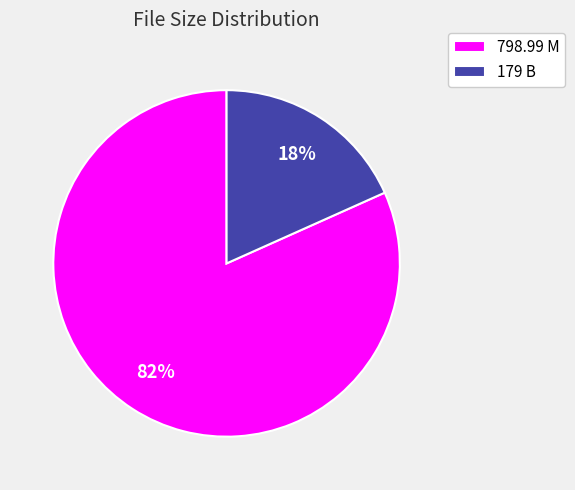

To the nearest percent, what is the average slice percentage?

50%